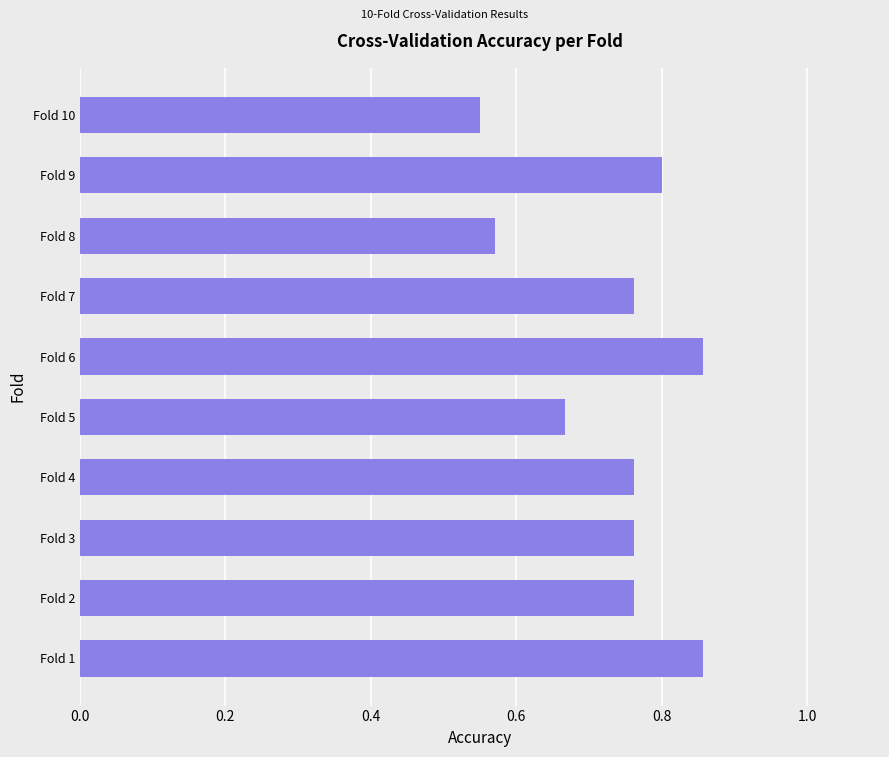

How many values are between 0 and 1?

10